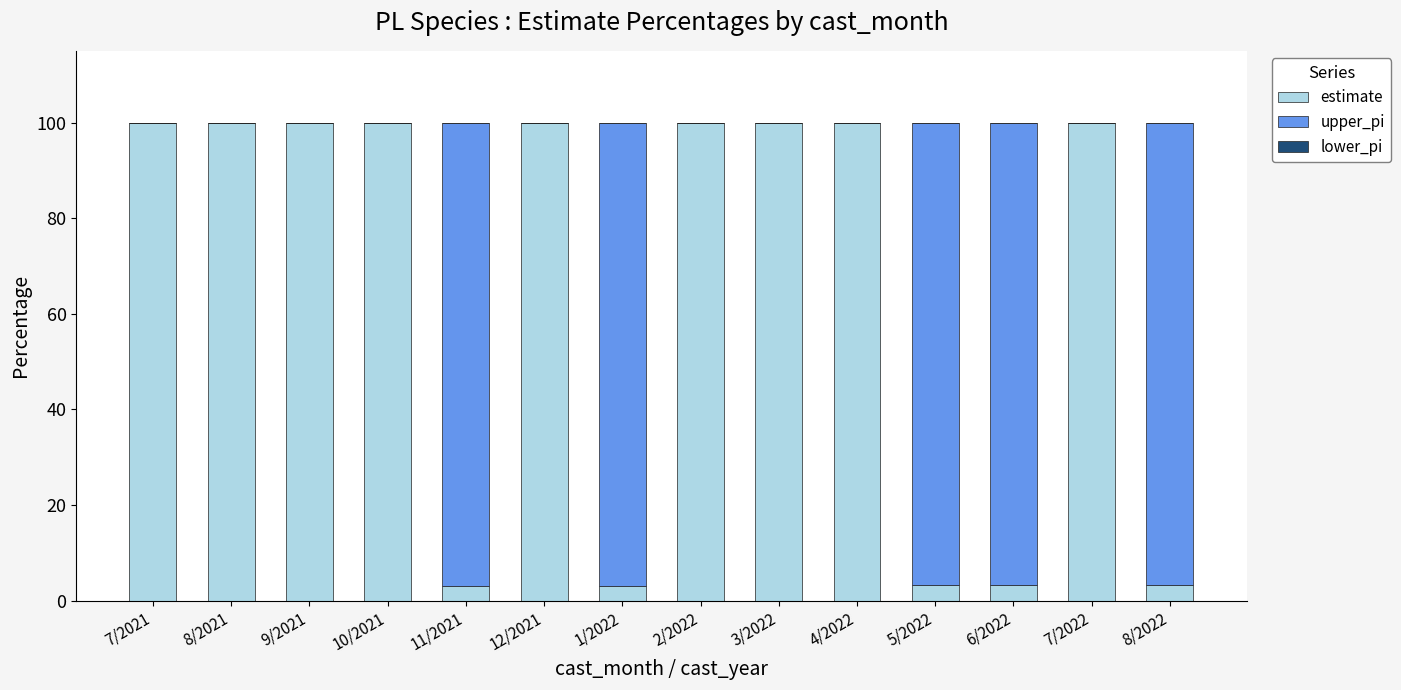

What is the total value across all series at 2/2022?

100.0